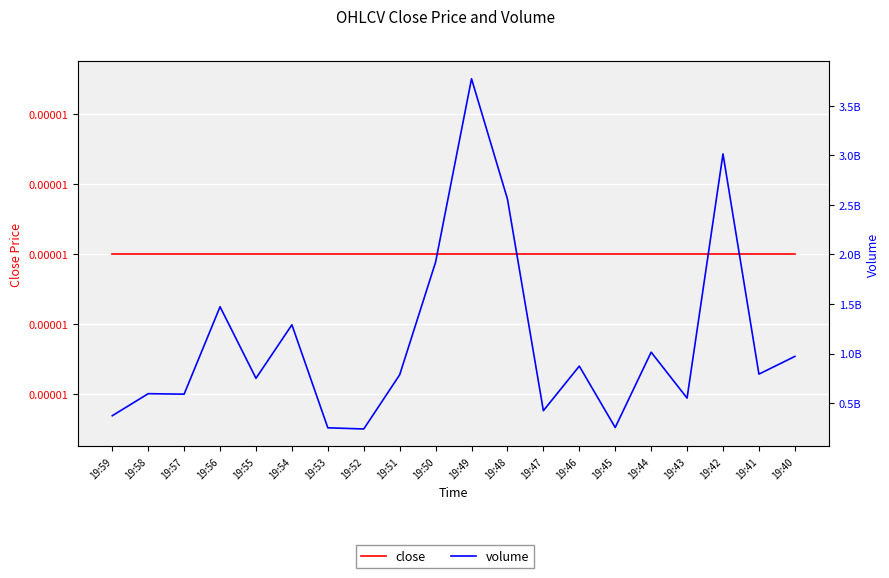

True or false: volume has a value of 449305995.3 at 19:55.

False